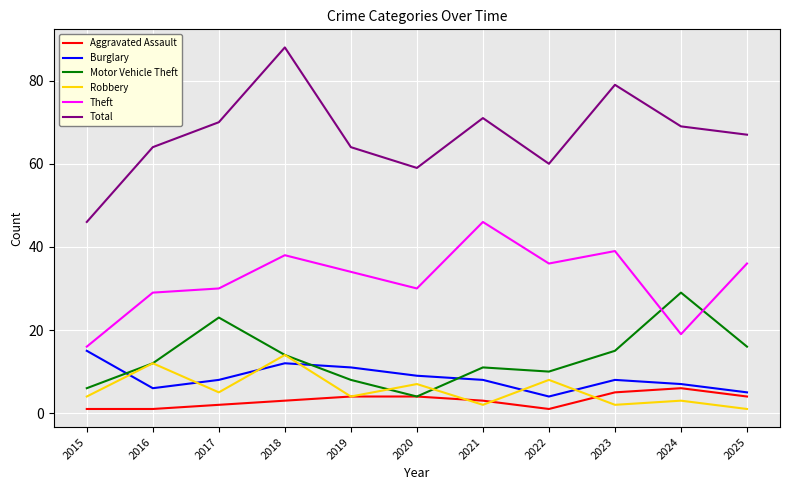

What is the difference between the highest and lowest values at 2018?

85